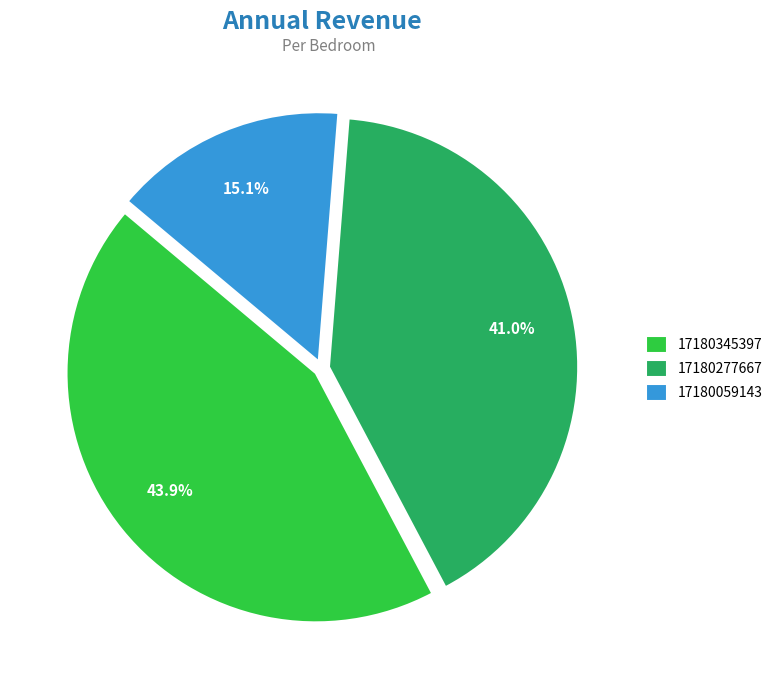

To the nearest percent, what percentage of the pie is 17180059143?

15%